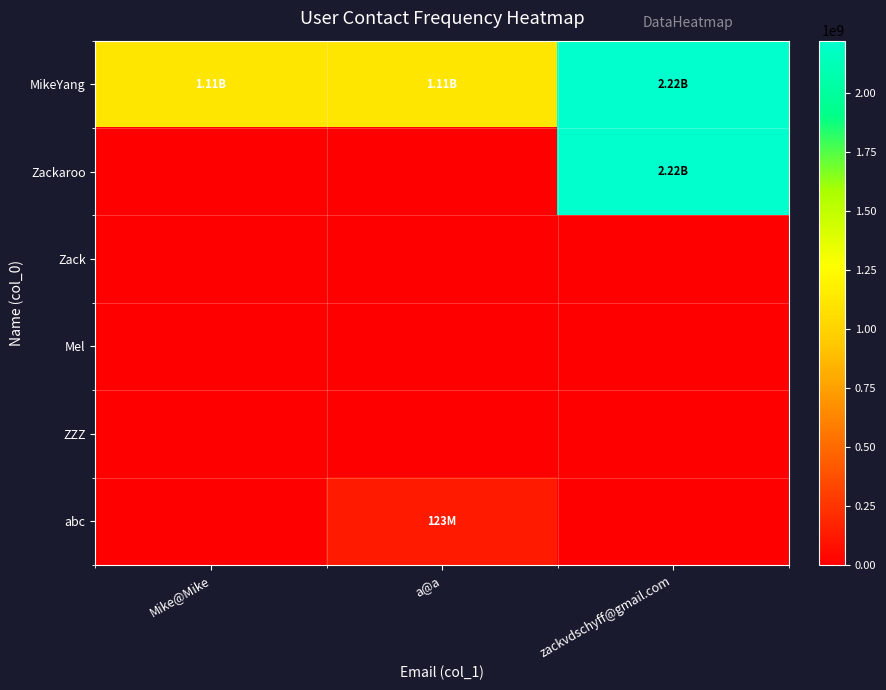

At how many categories does at least one series exceed 1181764085?

1